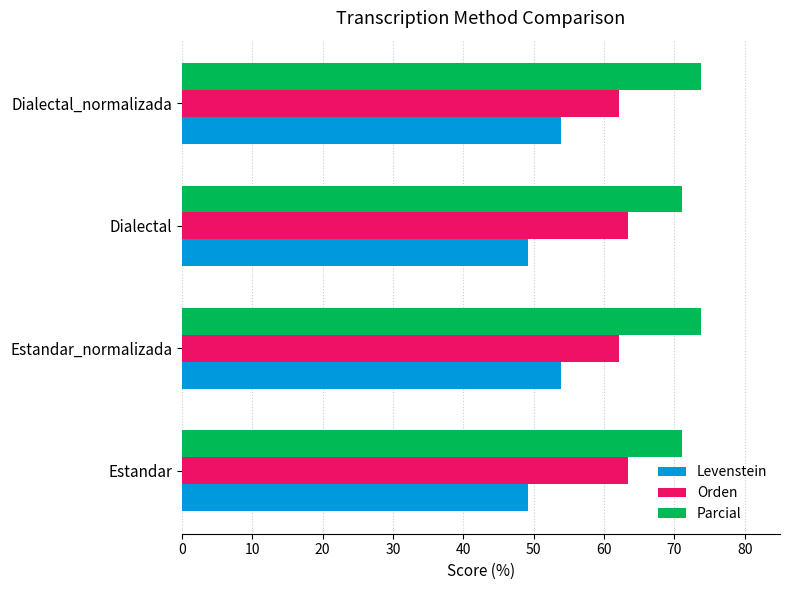

List the series in order of their peak value, lowest first.

Levenstein, Orden, Parcial